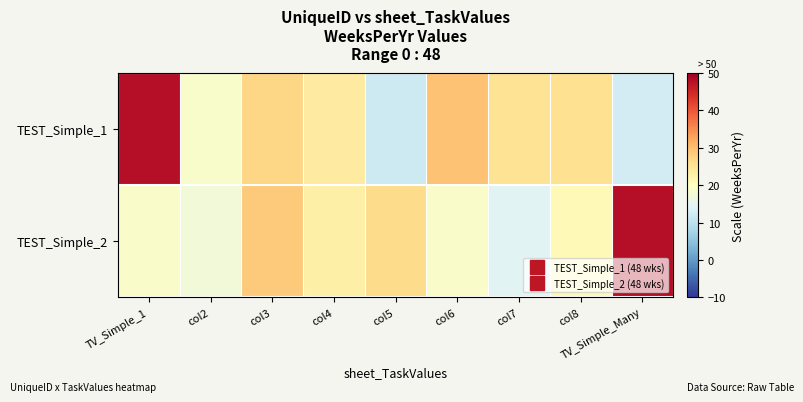

Reading left to right, extract all data points from this chart.

TEST_Simple_1: TV_Simple_1=48.0	col2=18.8	col3=27.2	col4=23.9	col5=11.9	col6=29.5	col7=25.2	col8=25.7	TV_Simple_Many=12.6
TEST_Simple_2: TV_Simple_1=19.0	col2=17.4	col3=28.5	col4=22.9	col5=26.5	col6=18.9	col7=14.5	col8=21.1	TV_Simple_Many=48.0